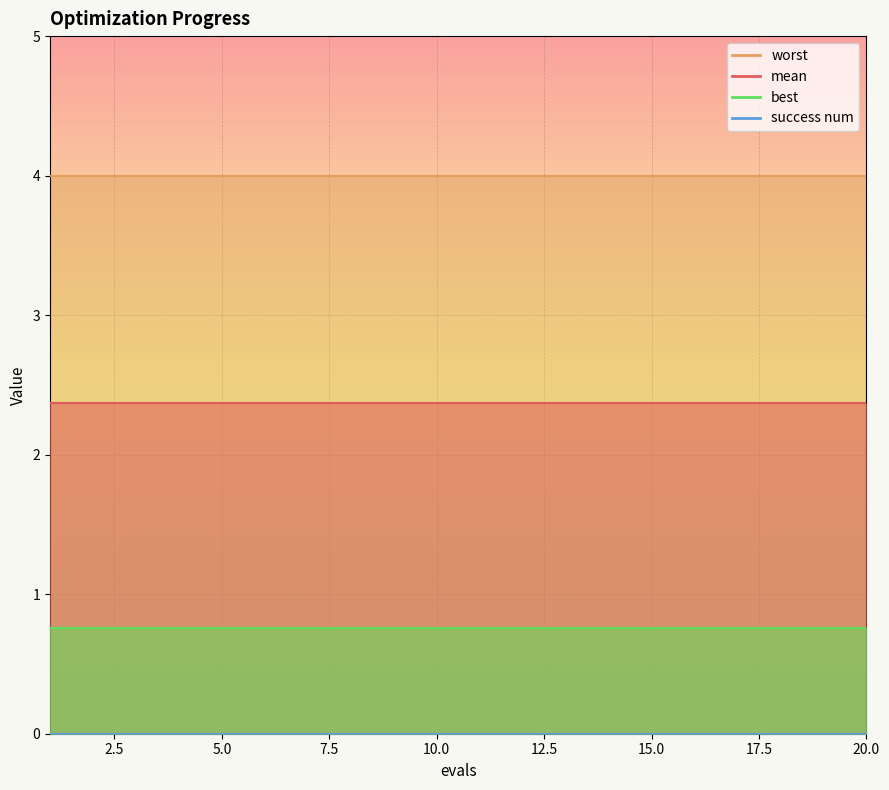

Between 9 and 5, which is larger?

9